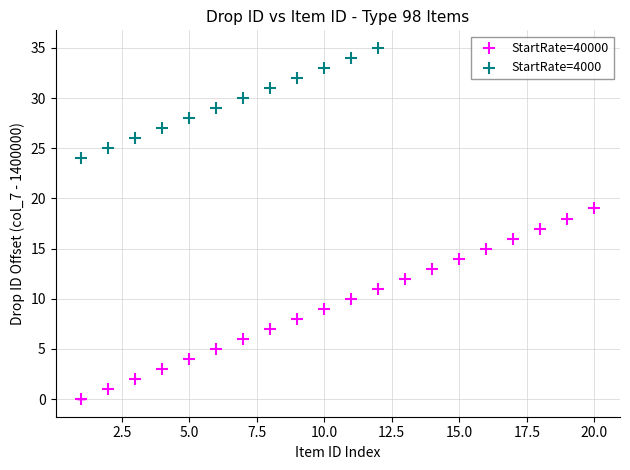

Which series contains the highest Y value?

StartRate=4000